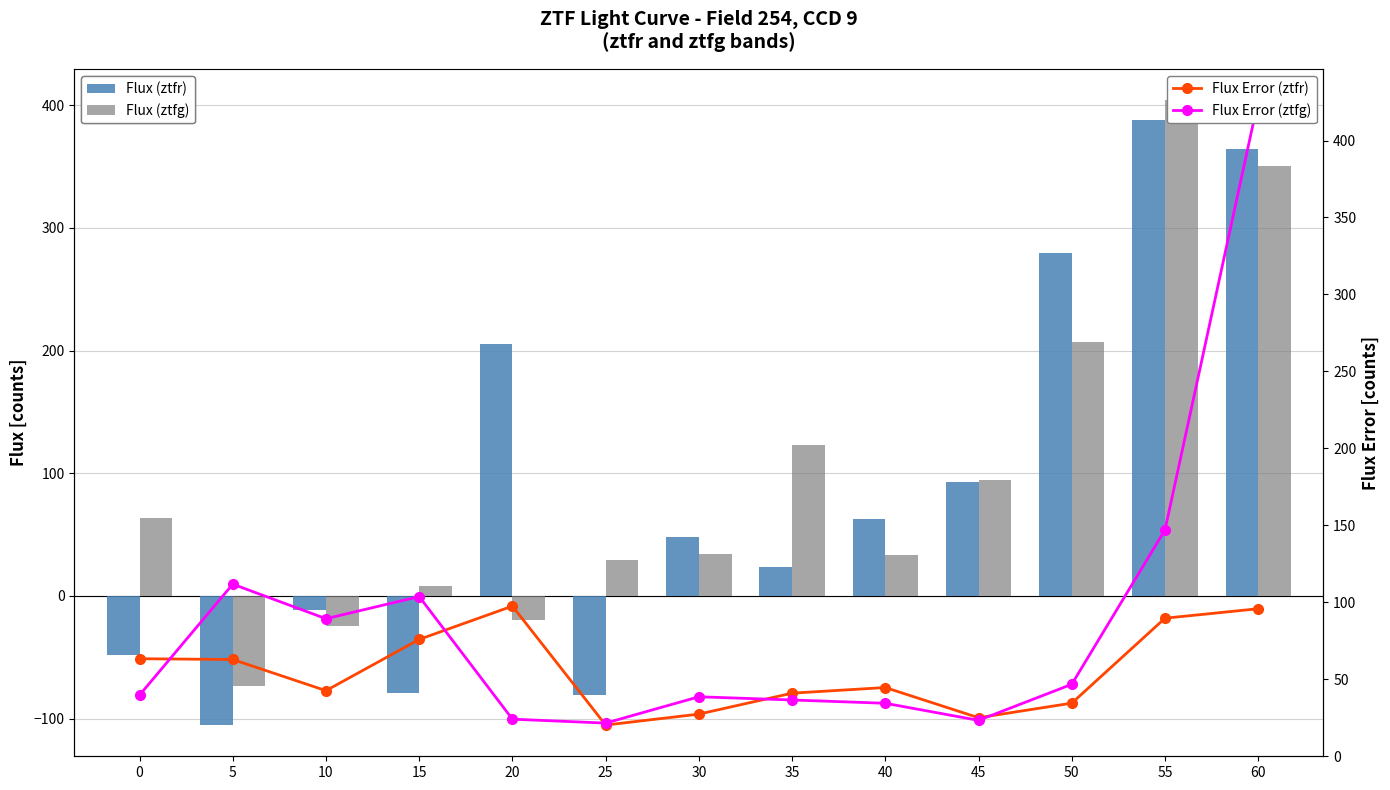

What are all the series names shown in the legend?

Flux (ztfr), Flux (ztfg), Flux Error (ztfr), Flux Error (ztfg)